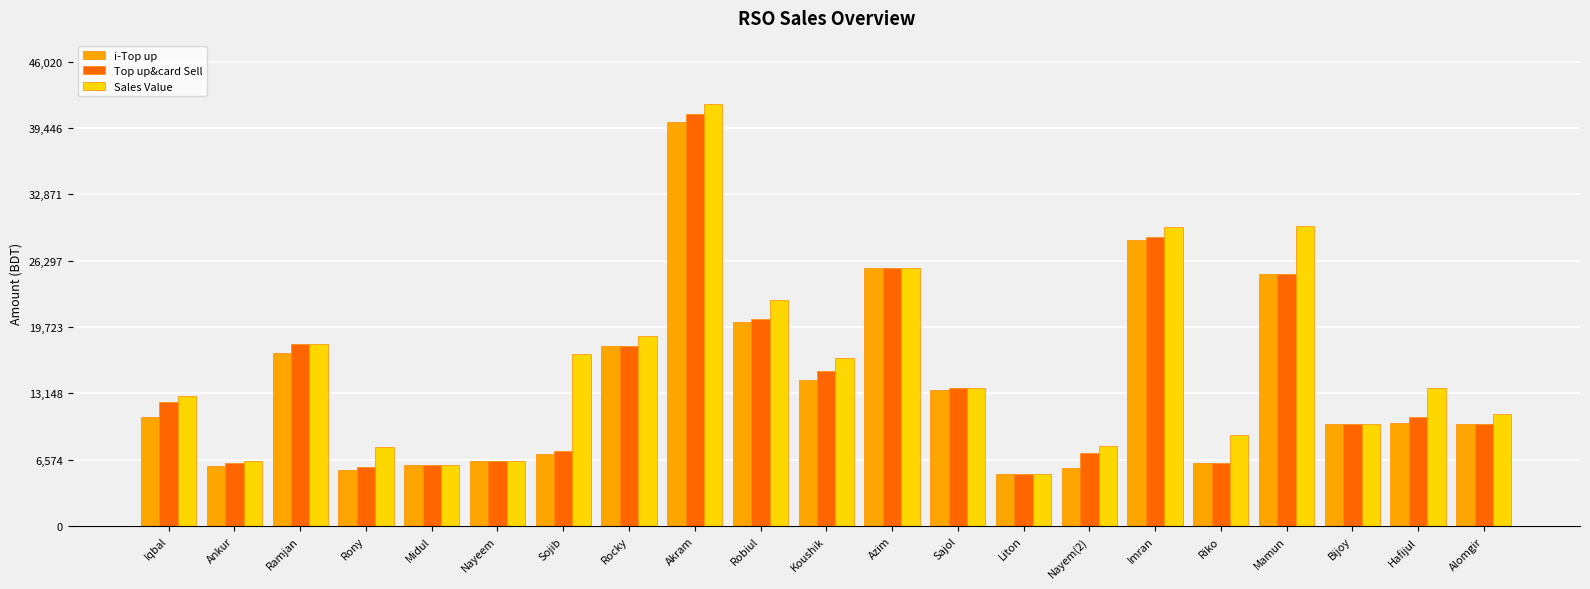

True or false: i-Top up has a value of 25000 at Mamun.

True